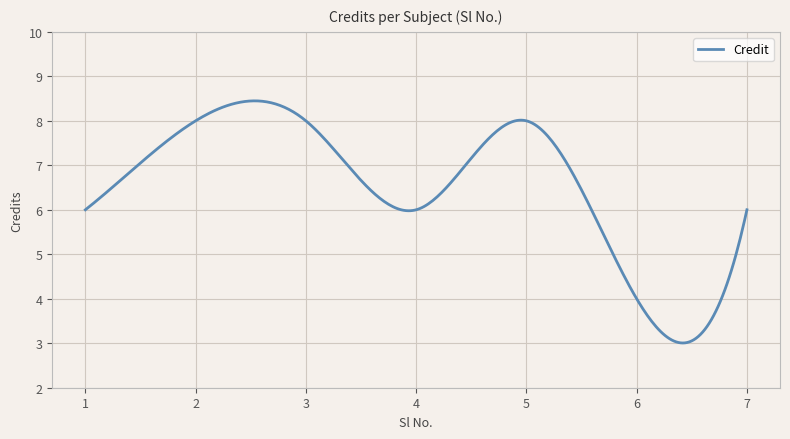

What is the smallest value displayed?

3.0